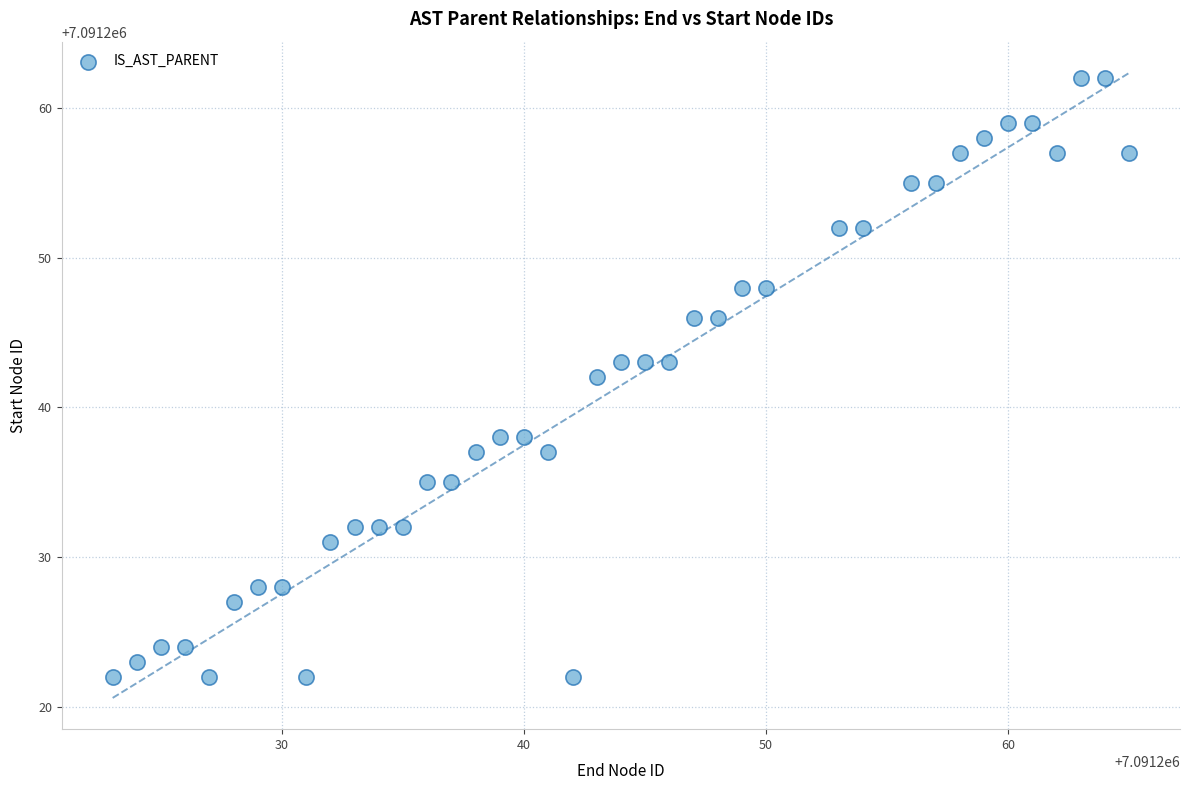

What is the range of X values (max minus min)?

42